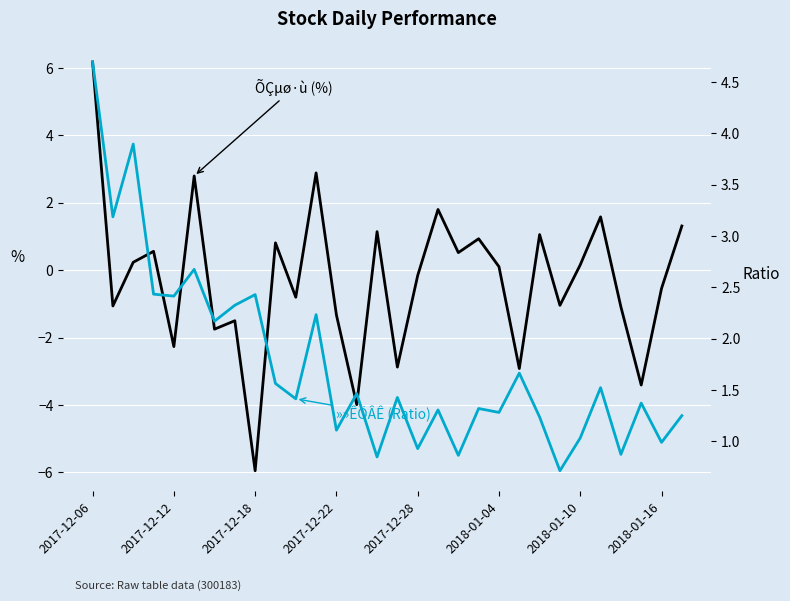

Where is ÕÇµø·ù (%) nearest to the value 0?

2018-01-04